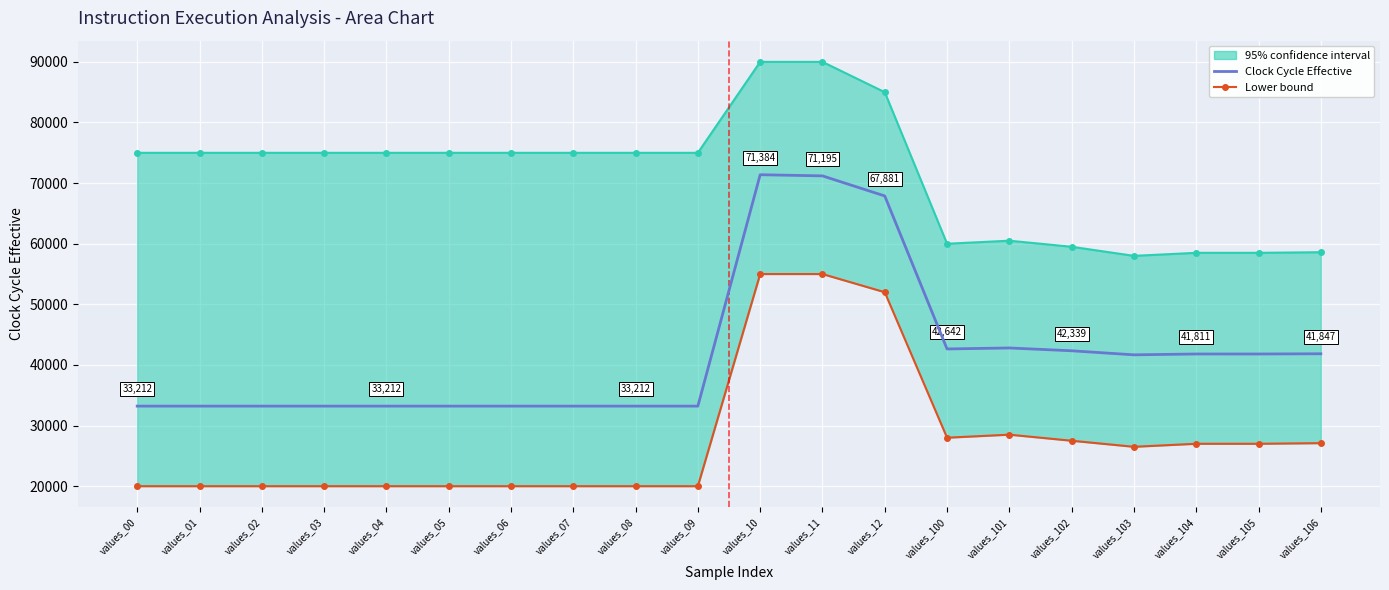

How many lines are shown in the chart?

2